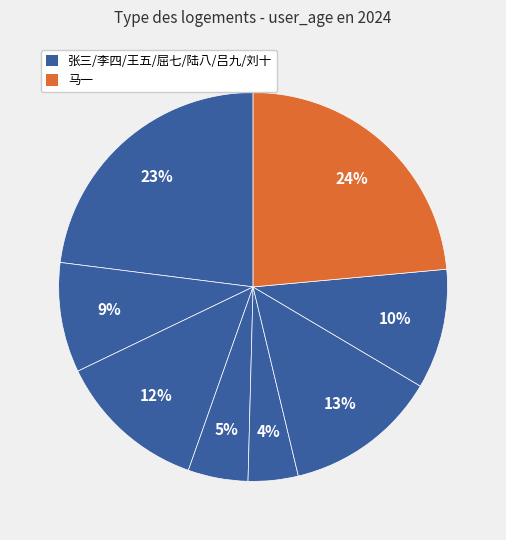

Which category has the smallest portion of the pie?

陆八